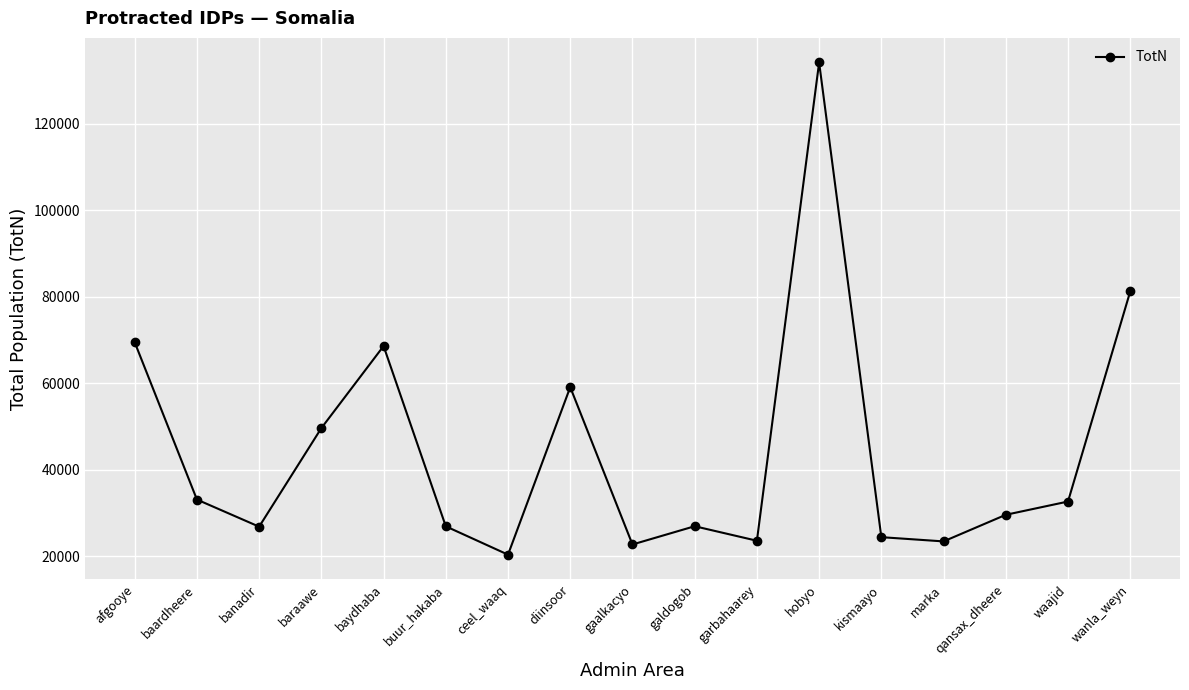

What is the label of the 10th point from the left?

galdogob